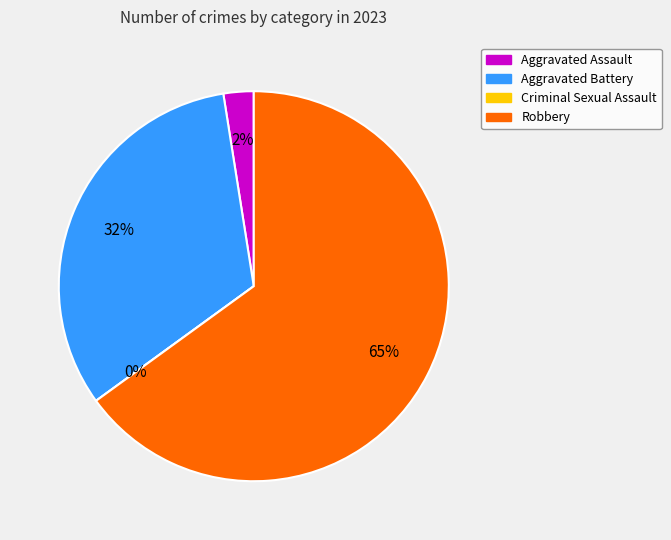

What is the largest slice in the pie chart?

Robbery